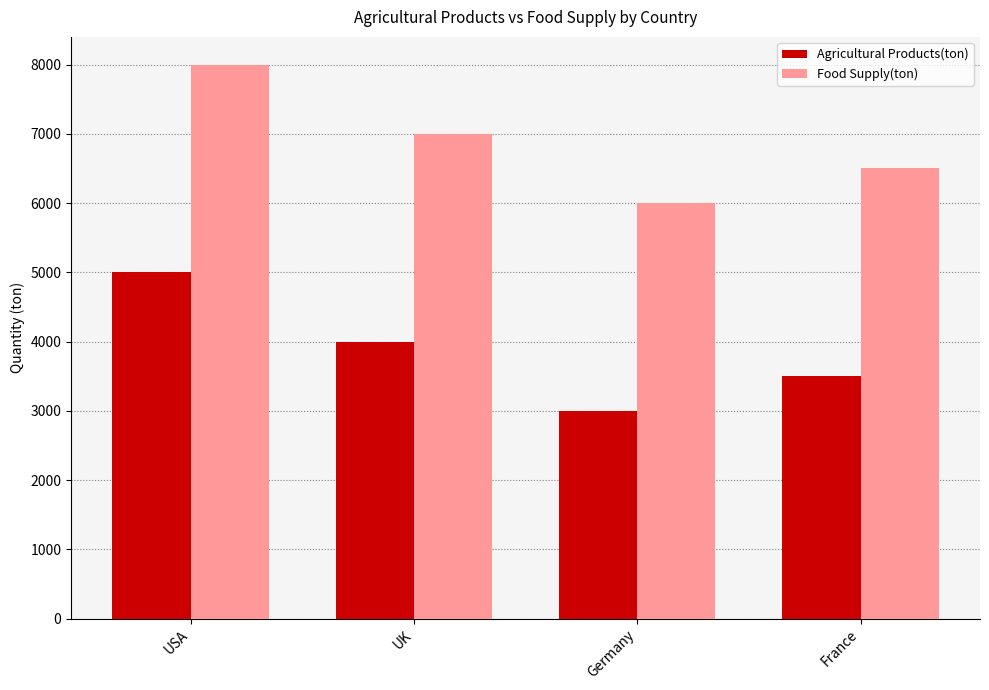

Is it true that Agricultural Products(ton) equals 3500 at France?

True